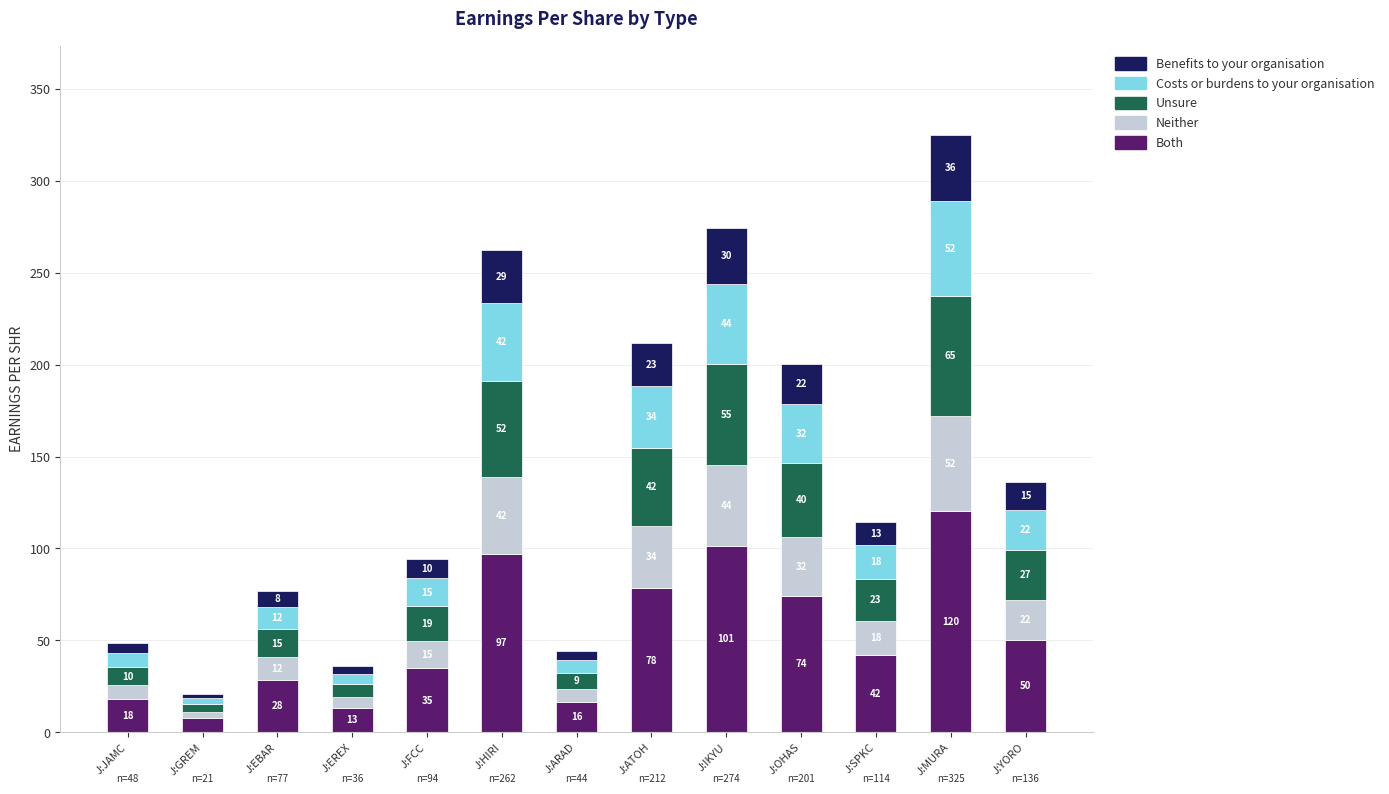

At which category is the sum across all series the highest?

J:MURA